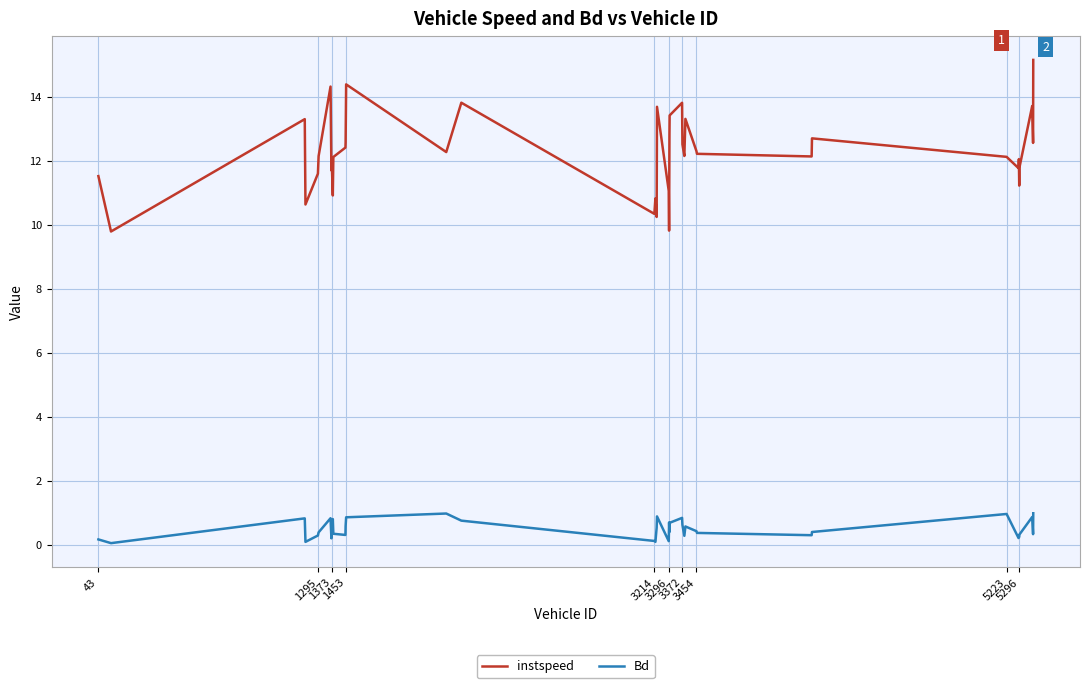

List the series in order of their peak value, lowest first.

Bd, instspeed